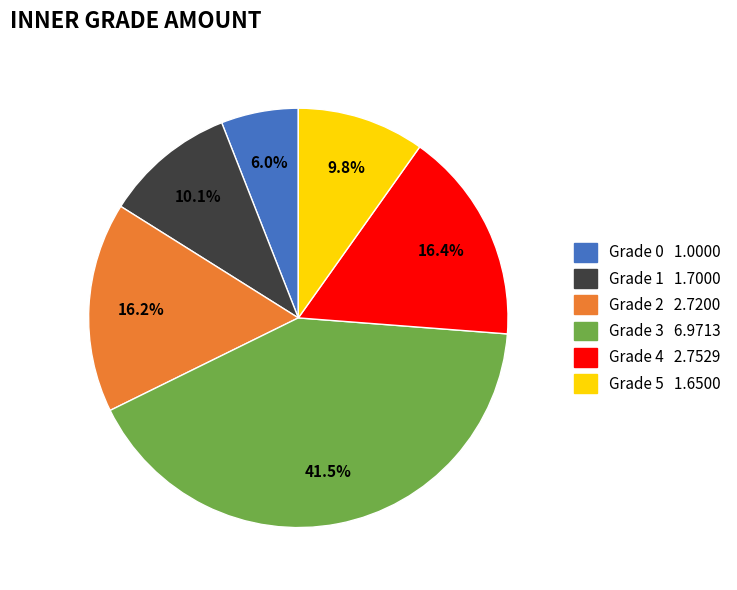

Is there a majority slice in this chart?

No